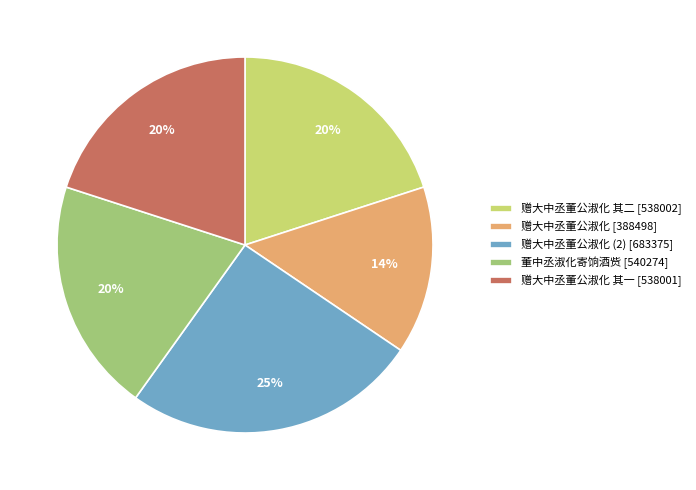

Do 赠大中丞董公淑化 [388498] and 董中丞淑化寄饷酒赀 [540274] together represent more than half of the pie?

No